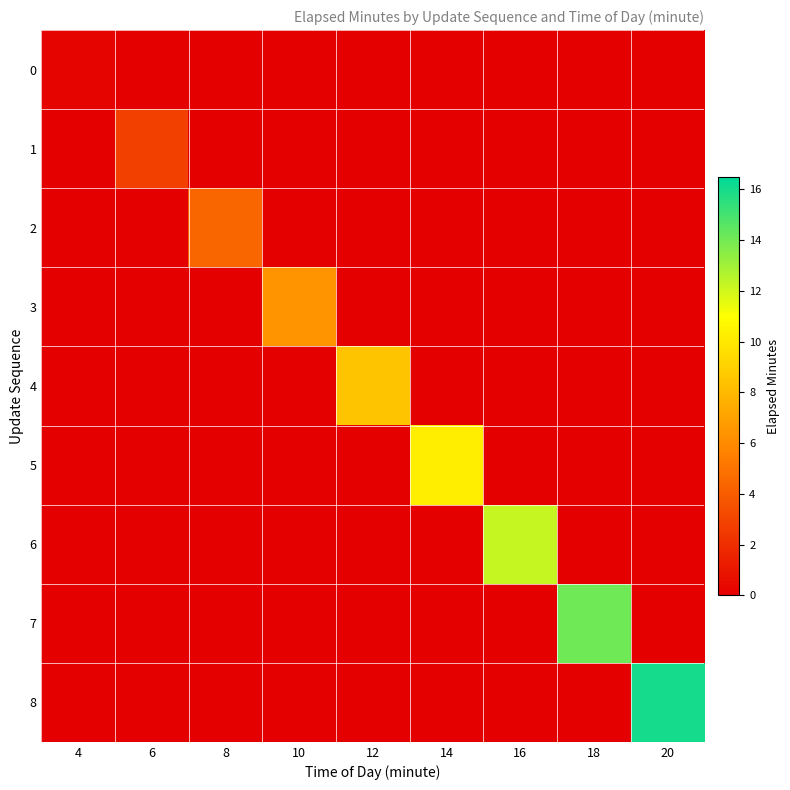

Which series has the widest spread of values?

8